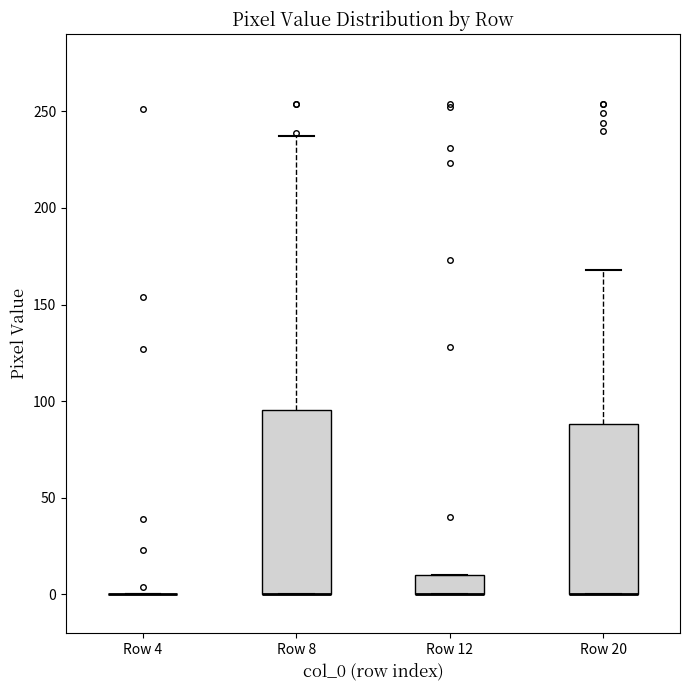

Reading left to right, read every box against the y-axis: the position of its median line, the range the box covers, and the ends of its whiskers. The values are not printed on the chart, so give them approximately, as read against the axis.

Row 4: box collapsed to a line at 0, whiskers 0 to 0
Row 8: median 0 (drawn on the box's lower edge), box 0 to 95, whiskers 0 to 235
Row 12: median 0 (drawn on the box's lower edge), box 0 to 10, whiskers 0 to 10
Row 20: median 0 (drawn on the box's lower edge), box 0 to 90, whiskers 0 to 170